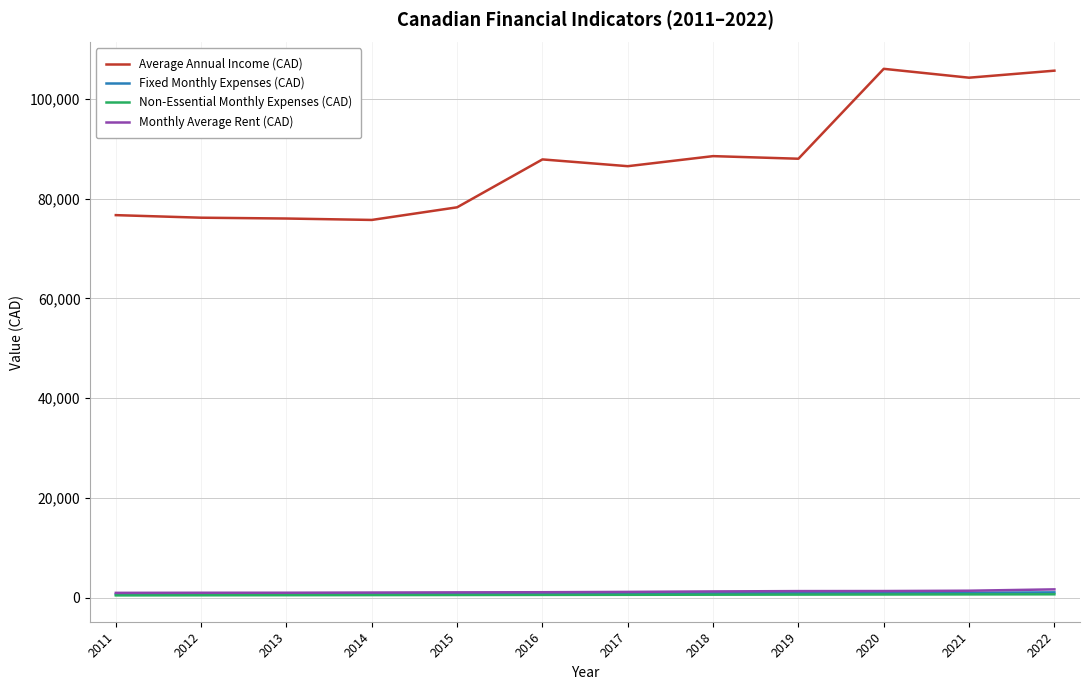

What is the maximum value shown in the chart?

105991.0